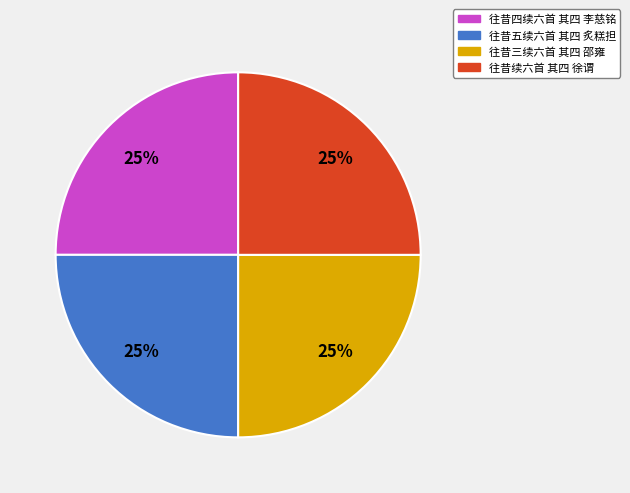

How many slices are in this pie chart?

4